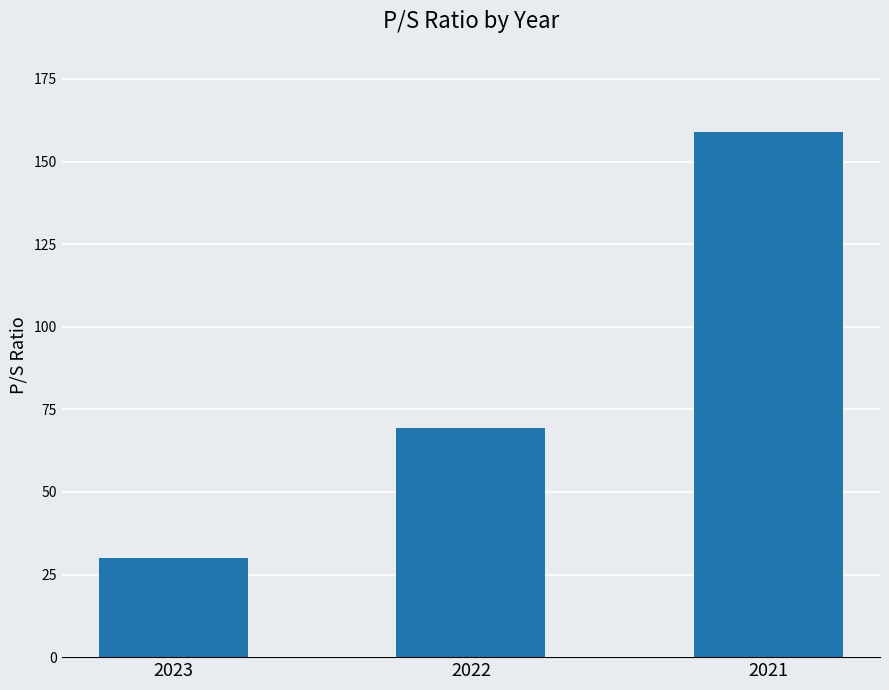

Reading left to right, what are all the values shown in this chart?

30.1	69.4	159.0